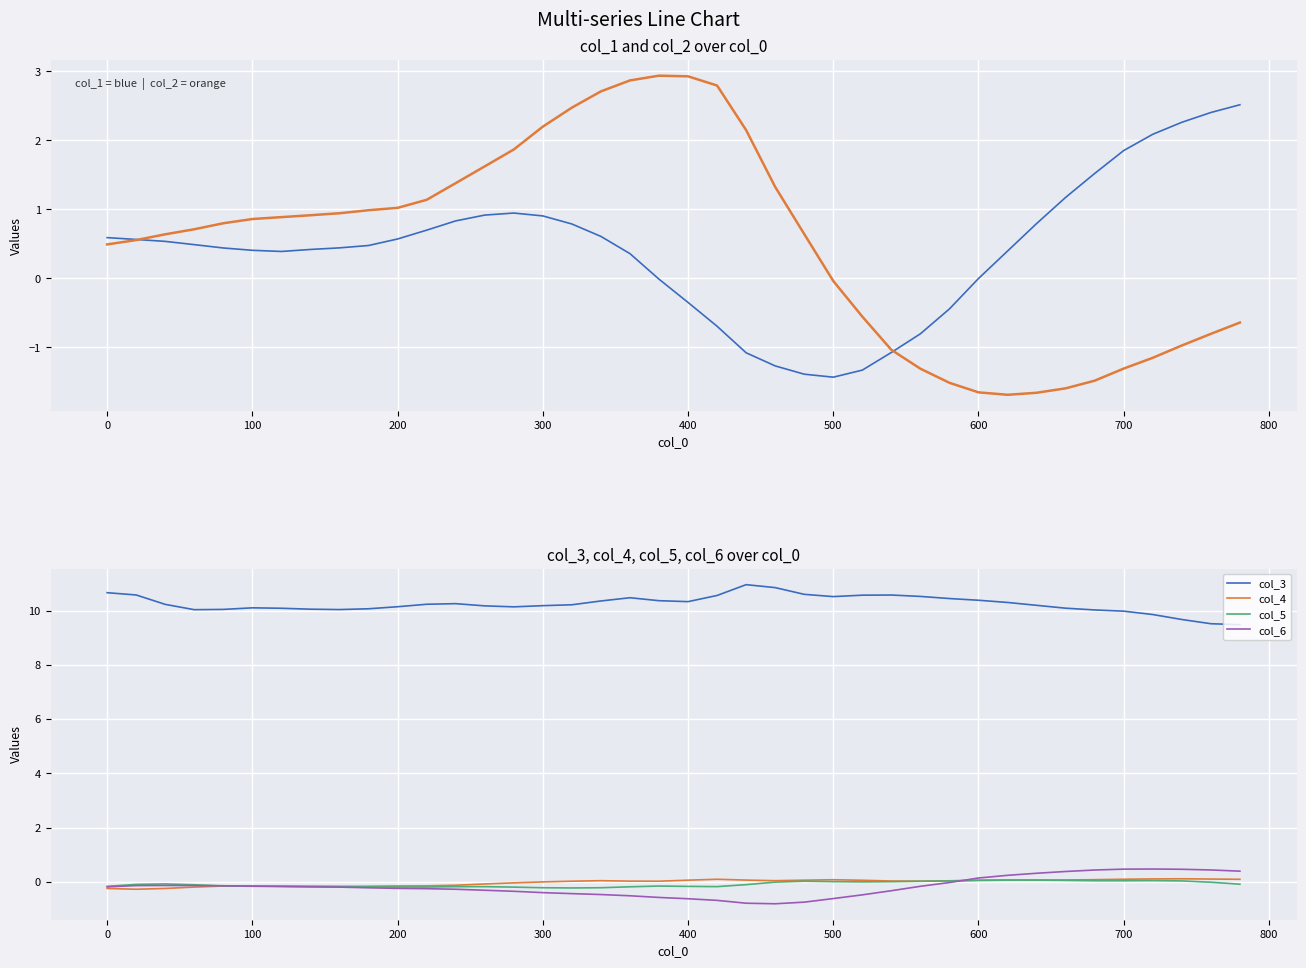

What is the maximum value for col_6?

0.5